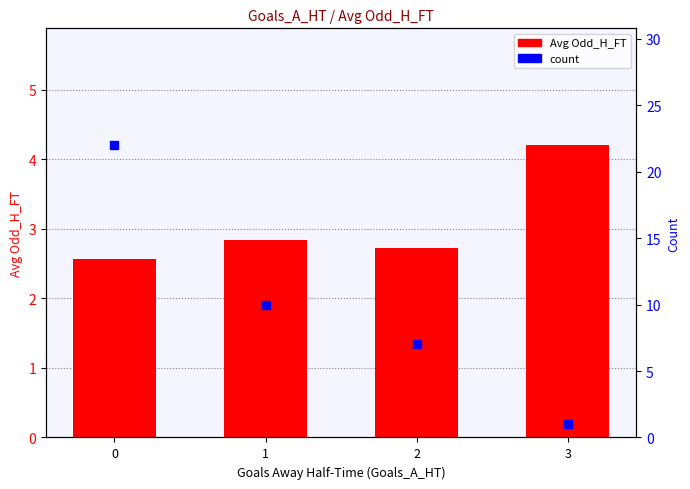

Which series reaches the maximum Y coordinate?

count